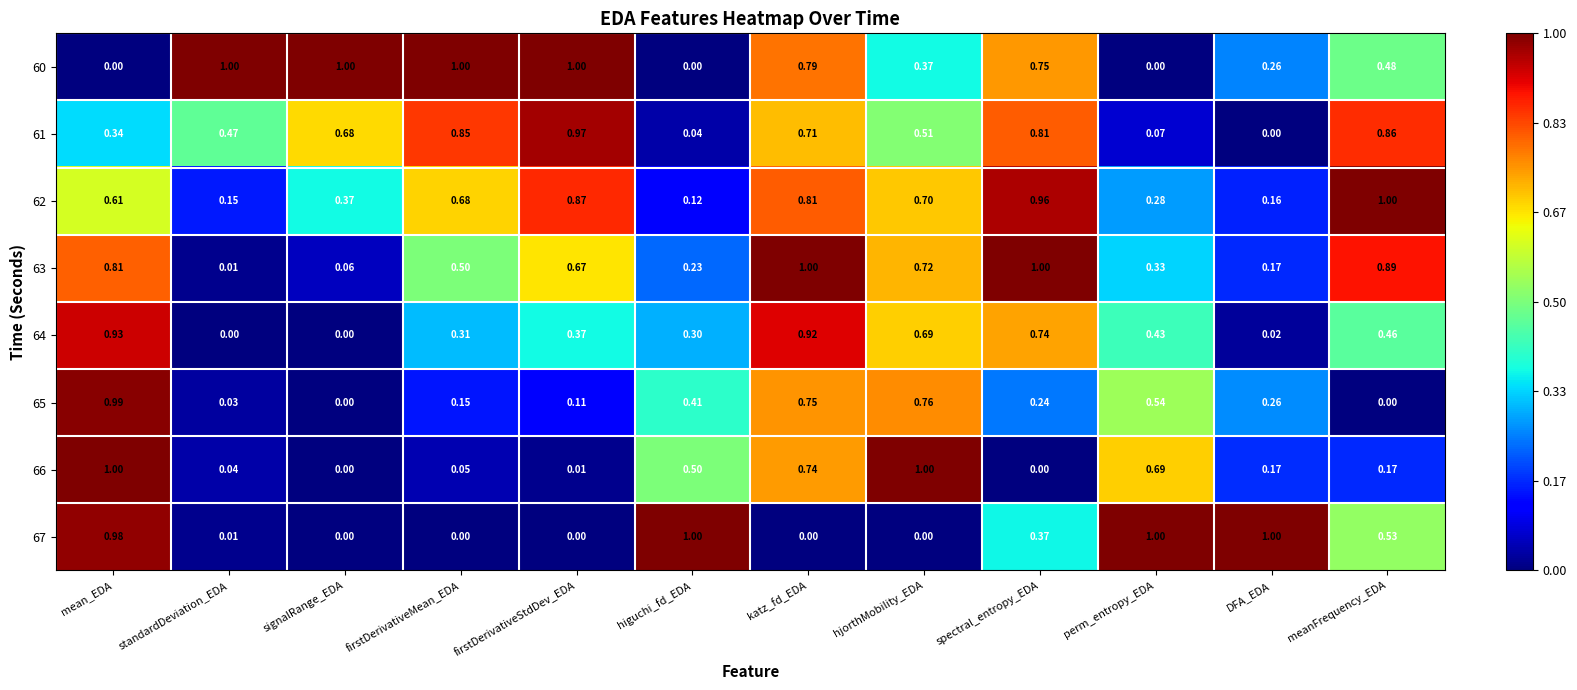

Rank the categories by 61 value from highest to lowest.

firstDerivativeStdDev_EDA, meanFrequency_EDA, firstDerivativeMean_EDA, spectral_entropy_EDA, katz_fd_EDA, signalRange_EDA, hjorthMobility_EDA, standardDeviation_EDA, mean_EDA, perm_entropy_EDA, higuchi_fd_EDA, DFA_EDA